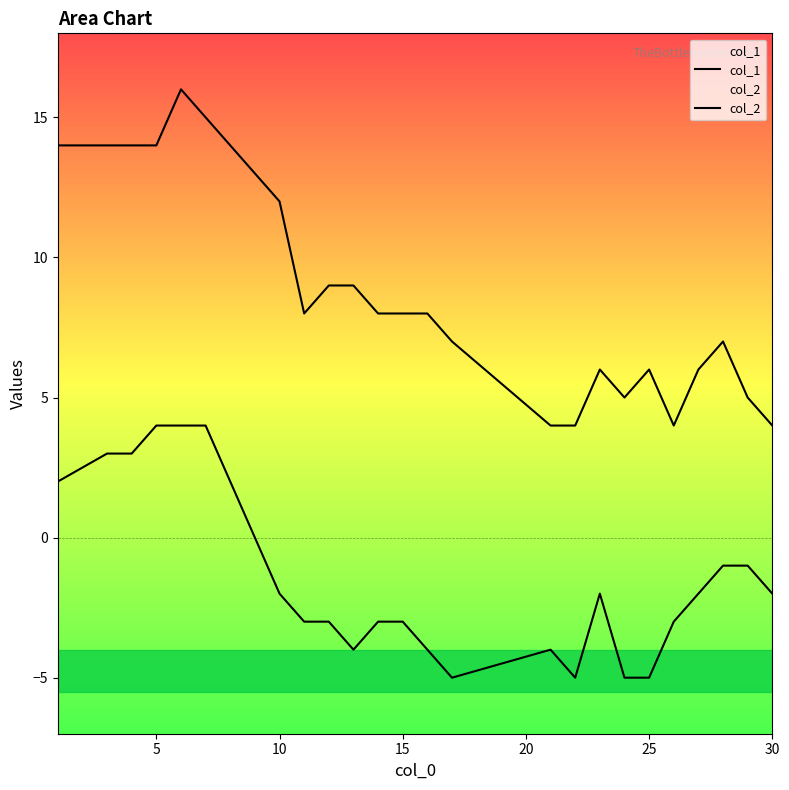

Does the chart display data point markers on the line(s)?

No